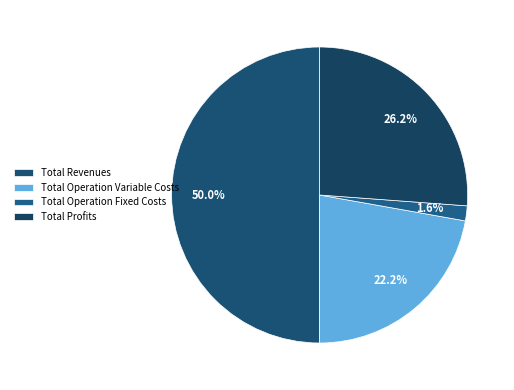

True or false: Total Profits accounts for 26% of the total.

True